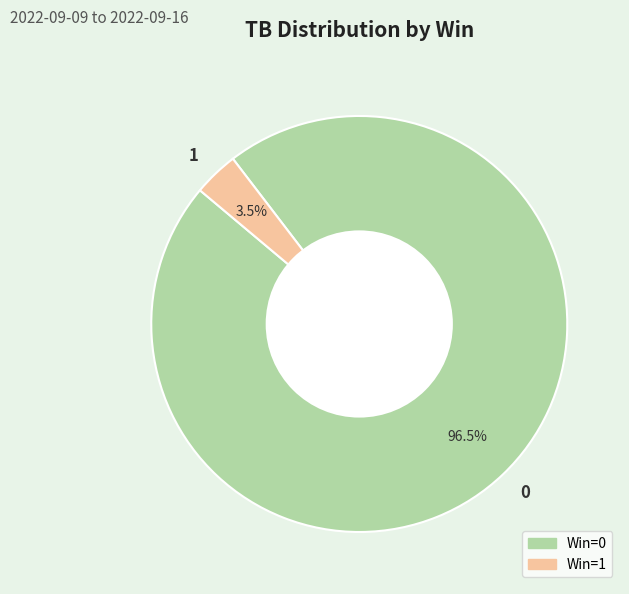

Combined, do 1 and 0 account for over 50%?

Yes